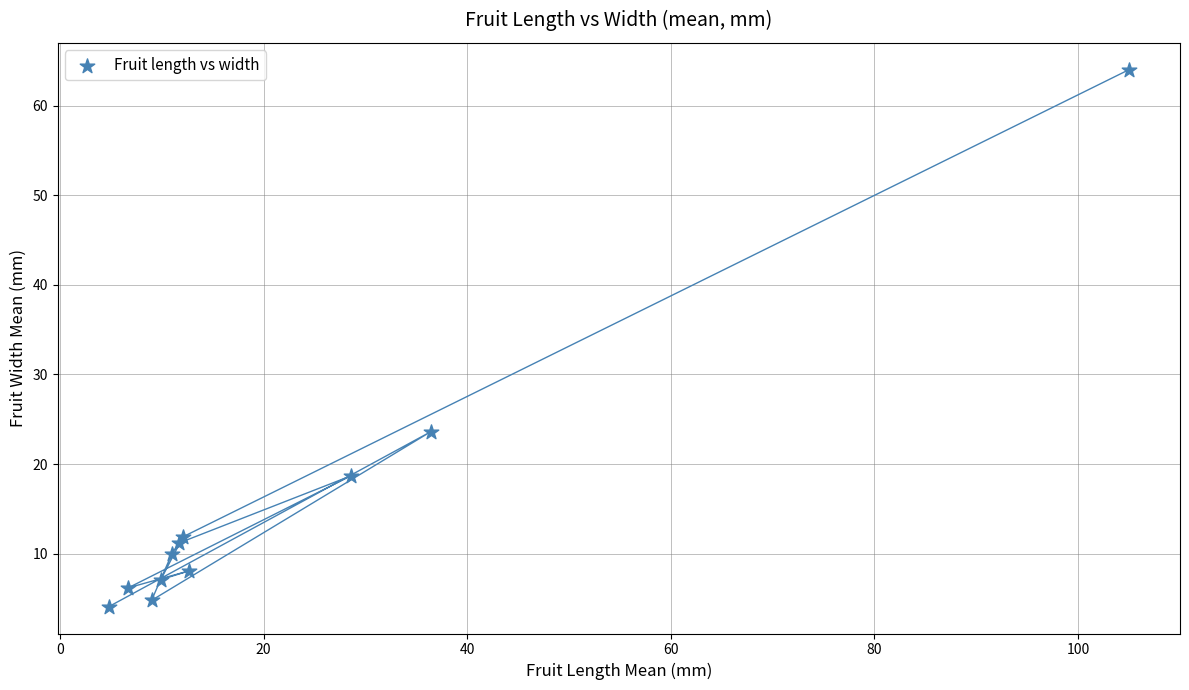

What is the range of Y values (max minus min)?

59.9